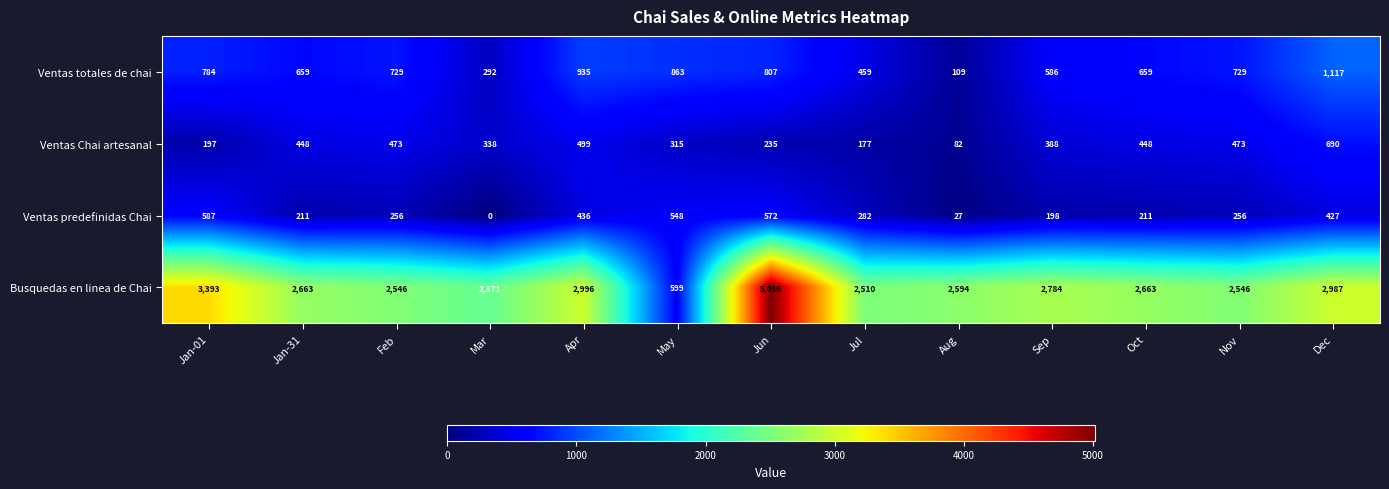

How many positive values does the Ventas predefinidas Chai series have?

12